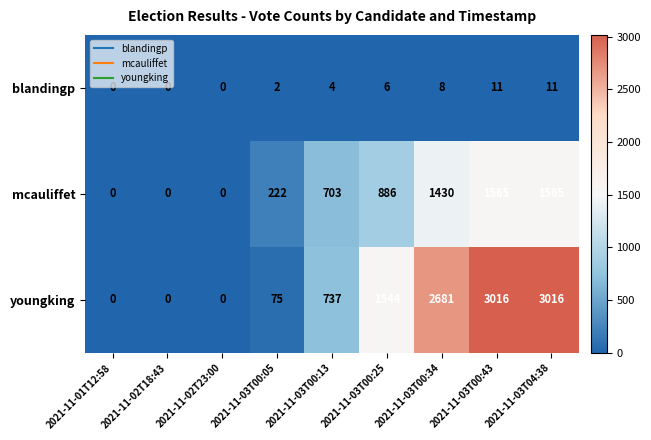

True or false: mcauliffet has a value of 457 at 2021-11-03T00:25.

False